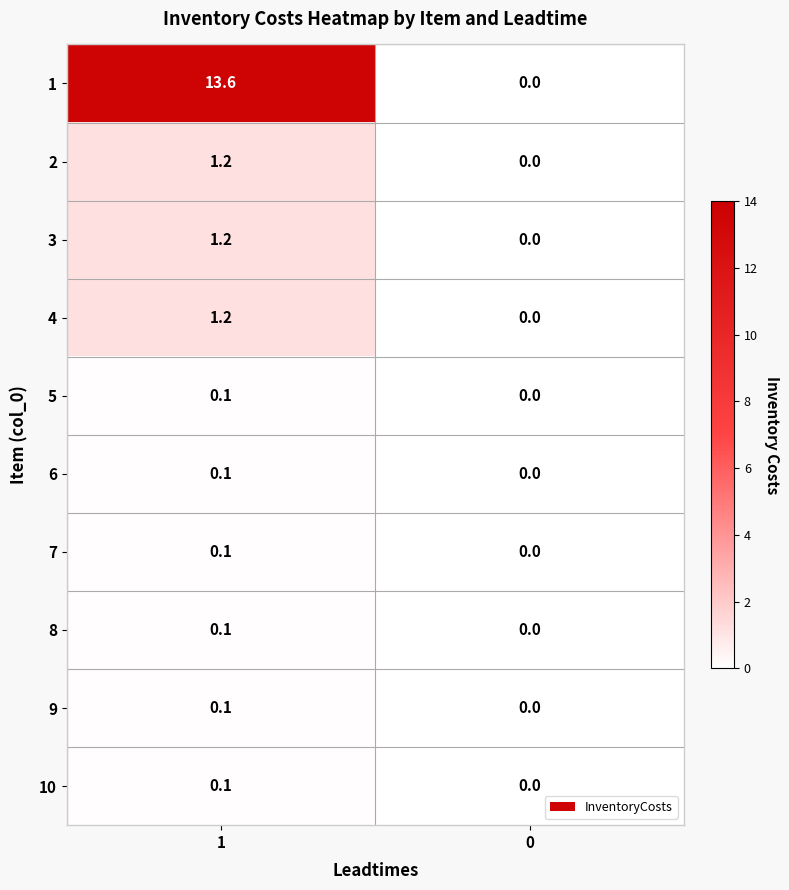

What is the difference between the 6 values at 0 and 1?

0.1